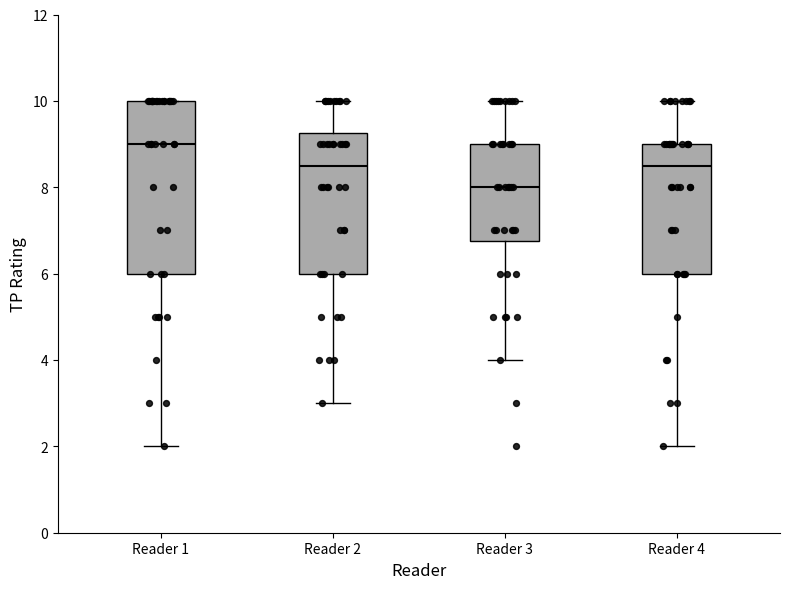

Reading left to right, transcribe this box plot: for each box, give where its median line is, the range the box spans, and where its two whiskers end, as read against the y-axis. The values are not printed on the chart, so give them approximately, as read against the axis.

Reader 1: median 9.0, box 6.0 to 10.0, whiskers 2.0 to 10.0
Reader 2: median 8.6, box 6.0 to 9.2, whiskers 3.0 to 10.0
Reader 3: median 8.0, box 6.8 to 9.0, whiskers 4.0 to 10.0
Reader 4: median 8.6, box 6.0 to 9.0, whiskers 2.0 to 10.0